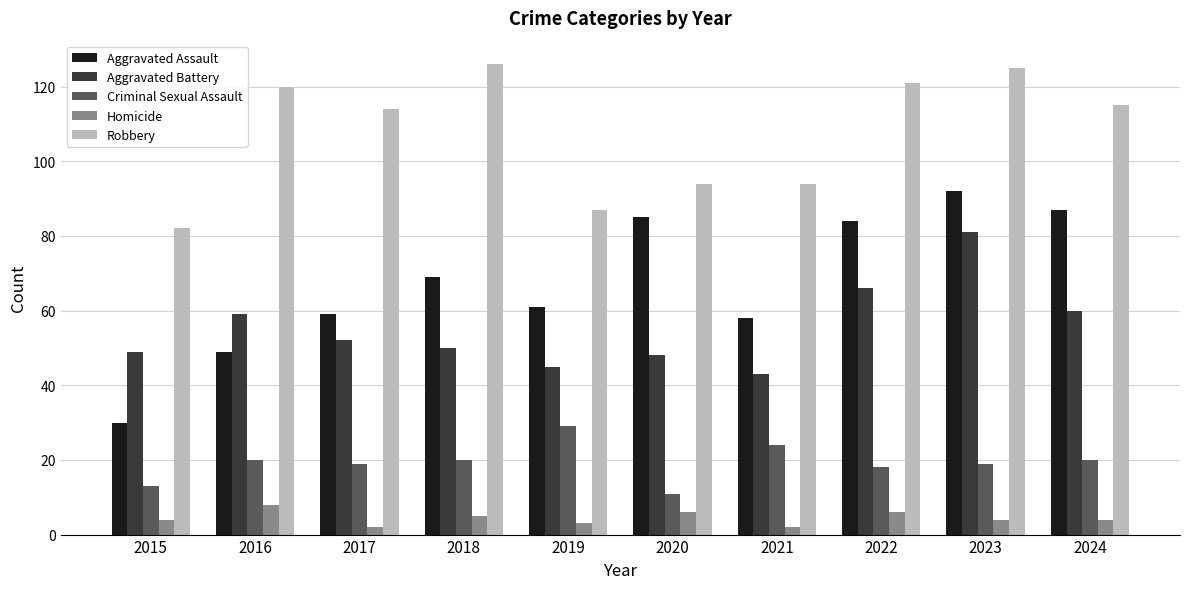

What is the greatest value displayed?

126